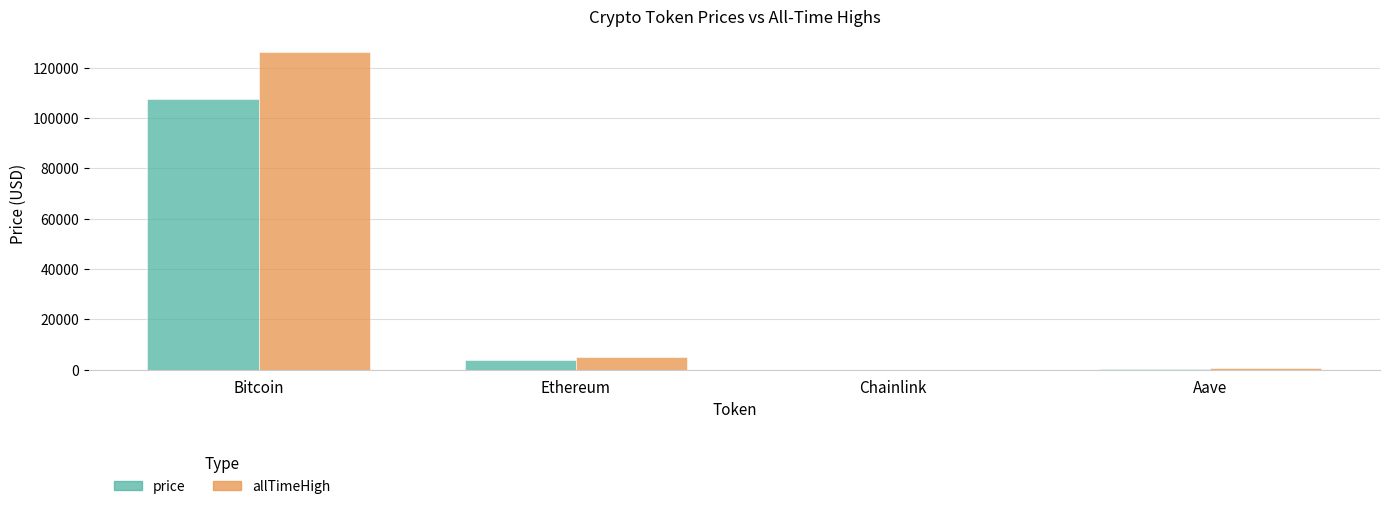

What is the sum of all price values?

111498.5